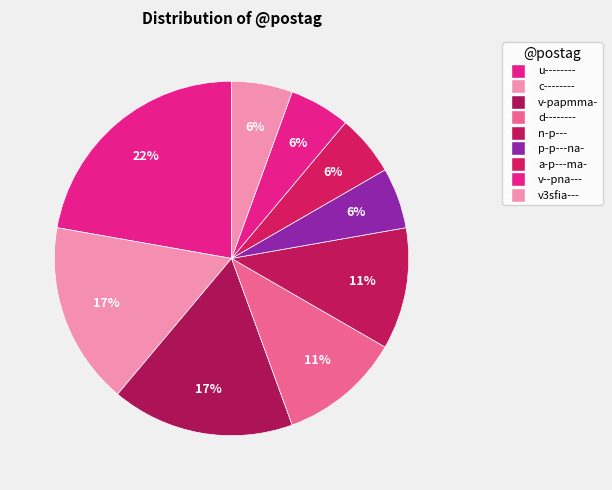

Count the number of slices in the pie.

9